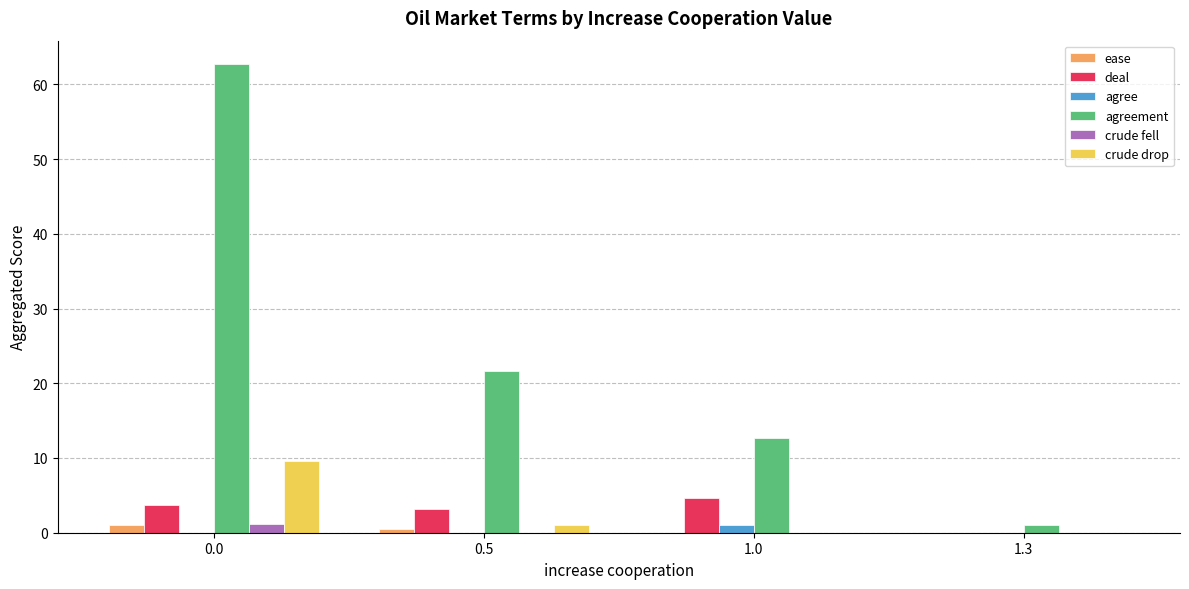

Is the value of crude fell at 0.5 greater than the value of agreement at 1.3?

No